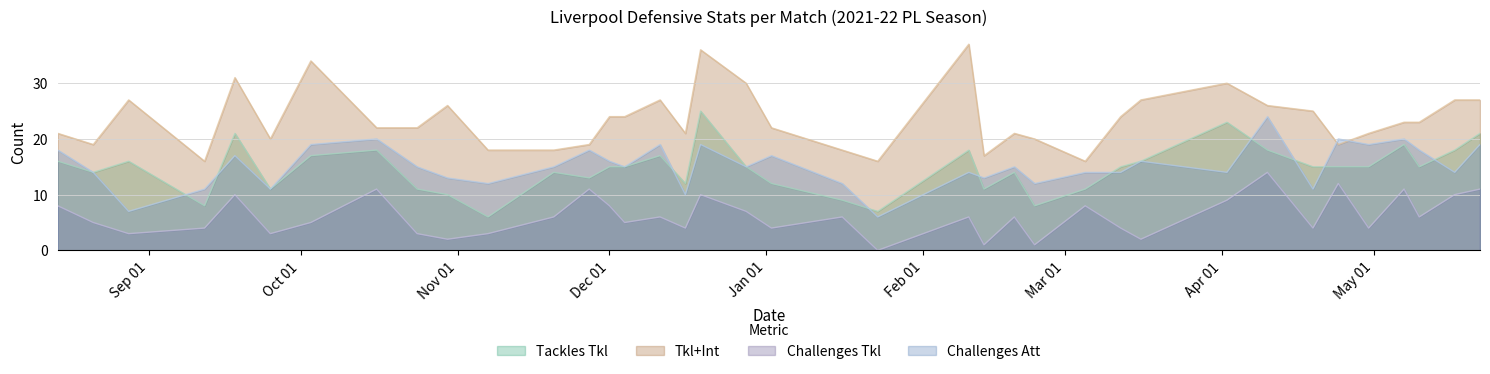

At which label does Tkl+Int first exceed 23?

2021-08-28